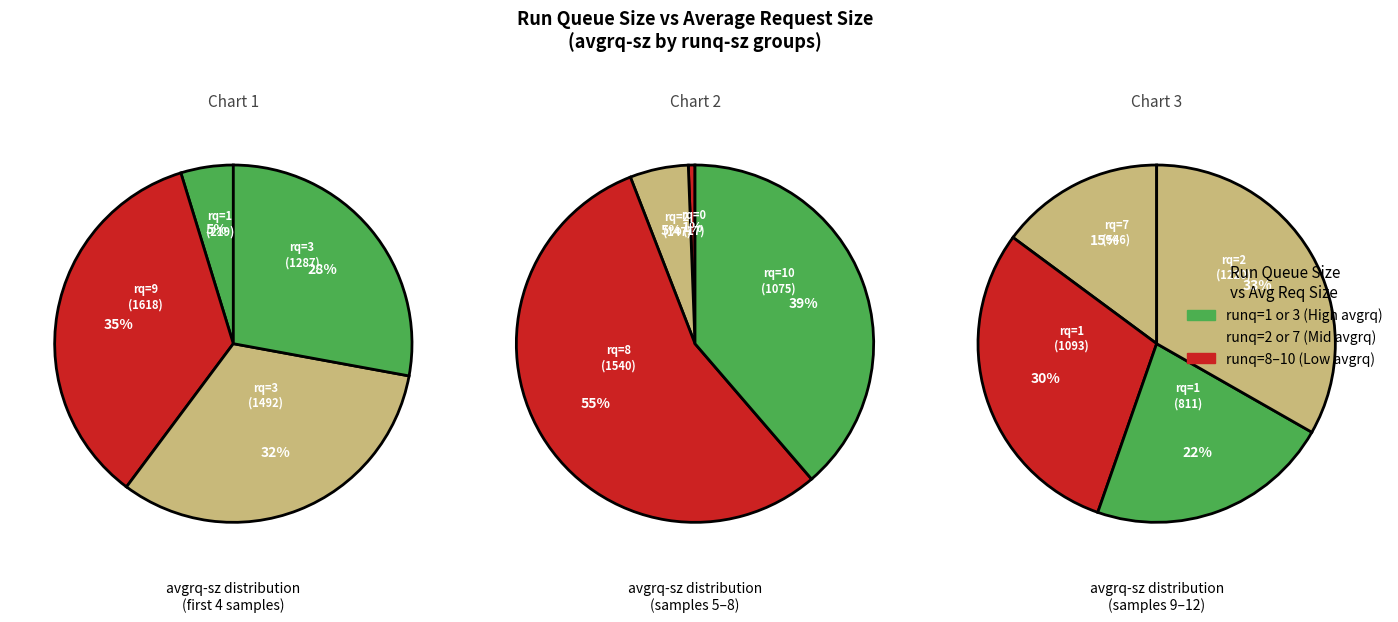

The 7 slice represents 5% of the pie. True or false?

True